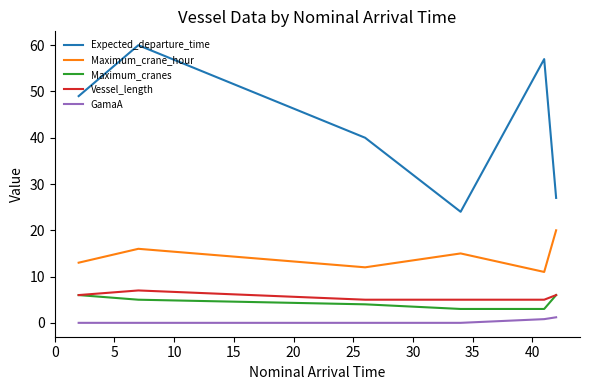

Which series has the largest total across all categories?

Expected_departure_time